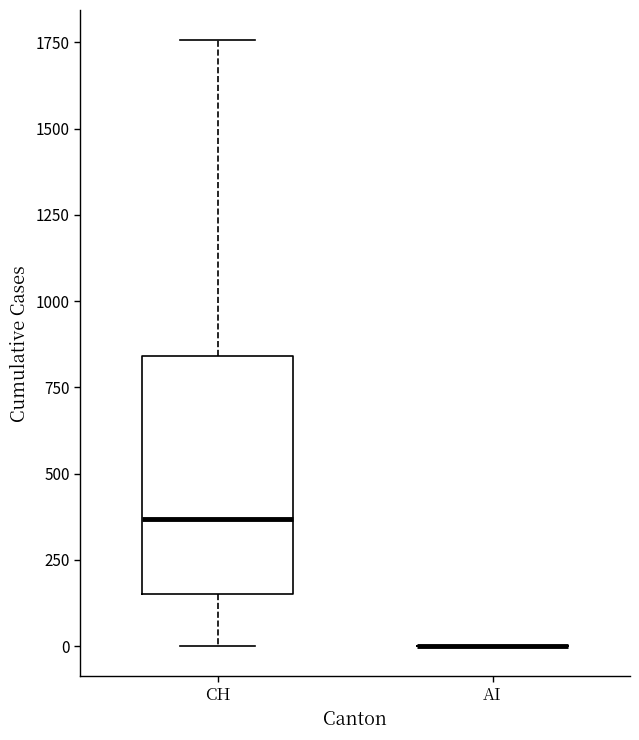

Where does the median line of the box for CH sit on the y-axis? The values are not printed on the chart, so give them approximately, as read against the axis.

350